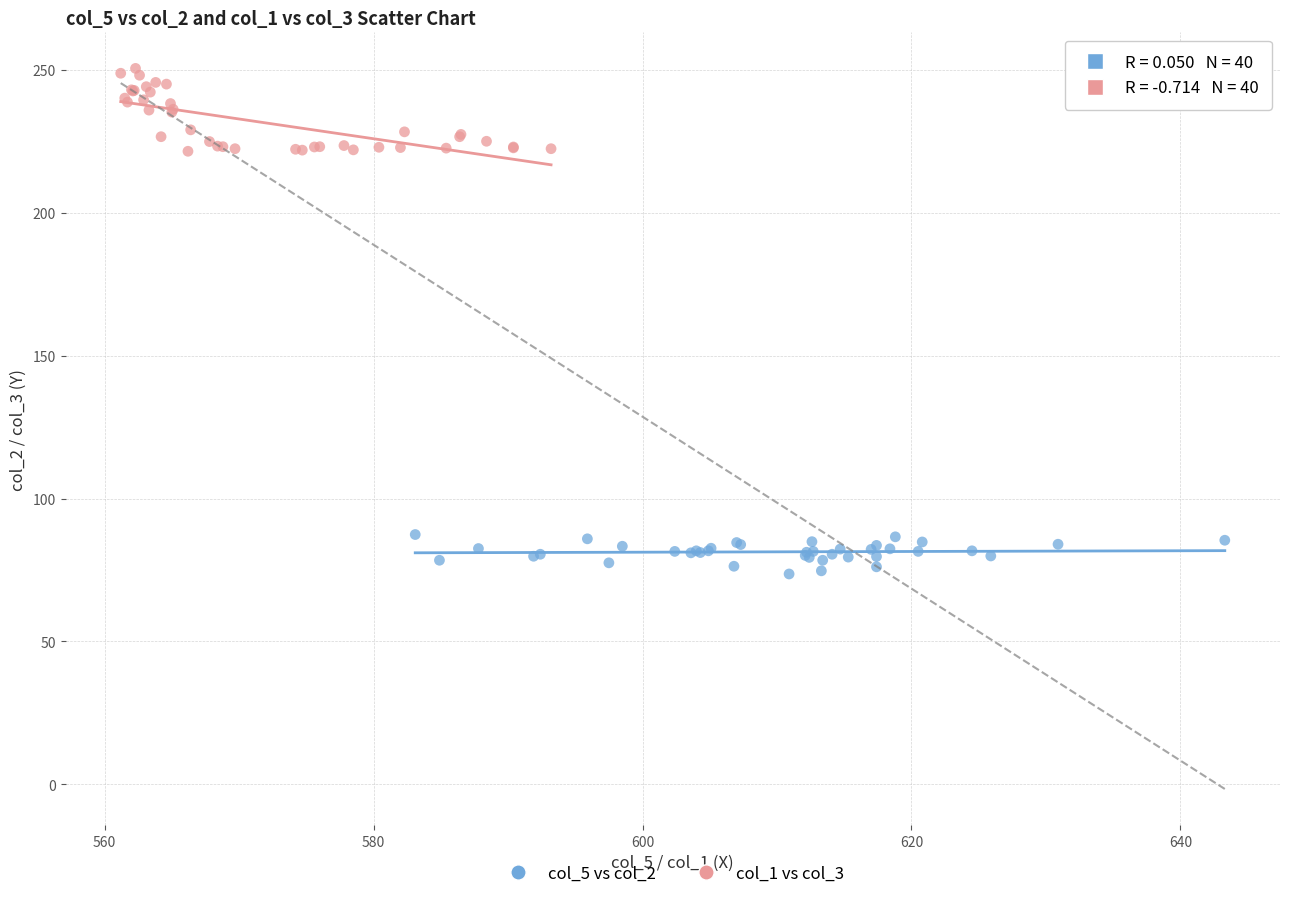

Which series has the largest Y range (max minus min)?

col_1 vs col_3